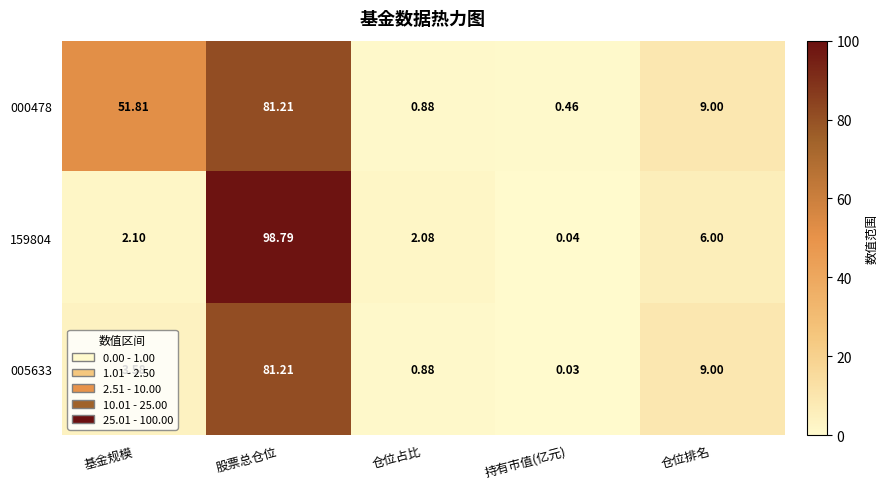

Where is 000478 nearest to the value 40?

基金规模